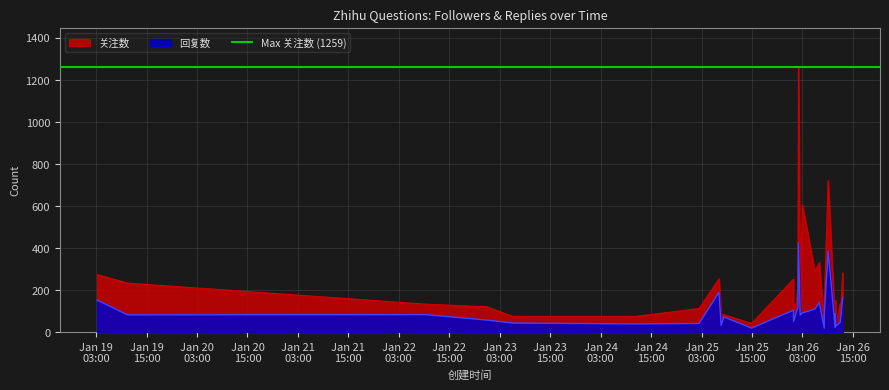

Reading right to left, what are all the values shown in this chart?

关注数: 2024-01-26 12:35:13=282	2024-01-26 12:00:02=67	2024-01-26 11:58:28=136	2024-01-26 10:58:19=41	2024-01-26 10:49:00=152	2024-01-26 10:46:31=36	2024-01-26 09:07:40=721	2024-01-26 08:12:02=156	2024-01-26 08:11:57=33	2024-01-26 07:01:00=331	2024-01-26 05:57:58=290	2024-01-26 02:58:46=606	2024-01-26 02:27:51=139	2024-01-26 02:03:40=1259	2024-01-26 01:55:43=227	2024-01-26 01:35:43=145	2024-01-26 00:53:01=99	2024-01-26 00:52:59=253	2024-01-25 14:53:27=42	2024-01-25 08:18:59=84	2024-01-25 07:40:17=85	2024-01-25 07:09:10=254	2024-01-25 02:24:38=113	2024-01-24 11:26:34=76	2024-01-23 06:02:37=76	2024-01-23 00:01:25=121	2024-01-22 09:17:43=134	2024-01-19 10:28:24=234	2024-01-19 03:15:34=274
回复数: 2024-01-26 12:35:13=166	2024-01-26 12:00:02=50	2024-01-26 11:58:28=47	2024-01-26 10:58:19=30	2024-01-26 10:49:00=89	2024-01-26 10:46:31=22	2024-01-26 09:07:40=386	2024-01-26 08:12:02=85	2024-01-26 08:11:57=20	2024-01-26 07:01:00=142	2024-01-26 05:57:58=110	2024-01-26 02:58:46=92	2024-01-26 02:27:51=82	2024-01-26 02:03:40=426	2024-01-26 01:55:43=117	2024-01-26 01:35:43=98	2024-01-26 00:53:01=52	2024-01-26 00:52:59=105	2024-01-25 14:53:27=20	2024-01-25 08:18:59=73	2024-01-25 07:40:17=33	2024-01-25 07:09:10=190	2024-01-25 02:24:38=42	2024-01-24 11:26:34=40	2024-01-23 06:02:37=44	2024-01-23 00:01:25=58	2024-01-22 09:17:43=84	2024-01-19 10:28:24=83	2024-01-19 03:15:34=153